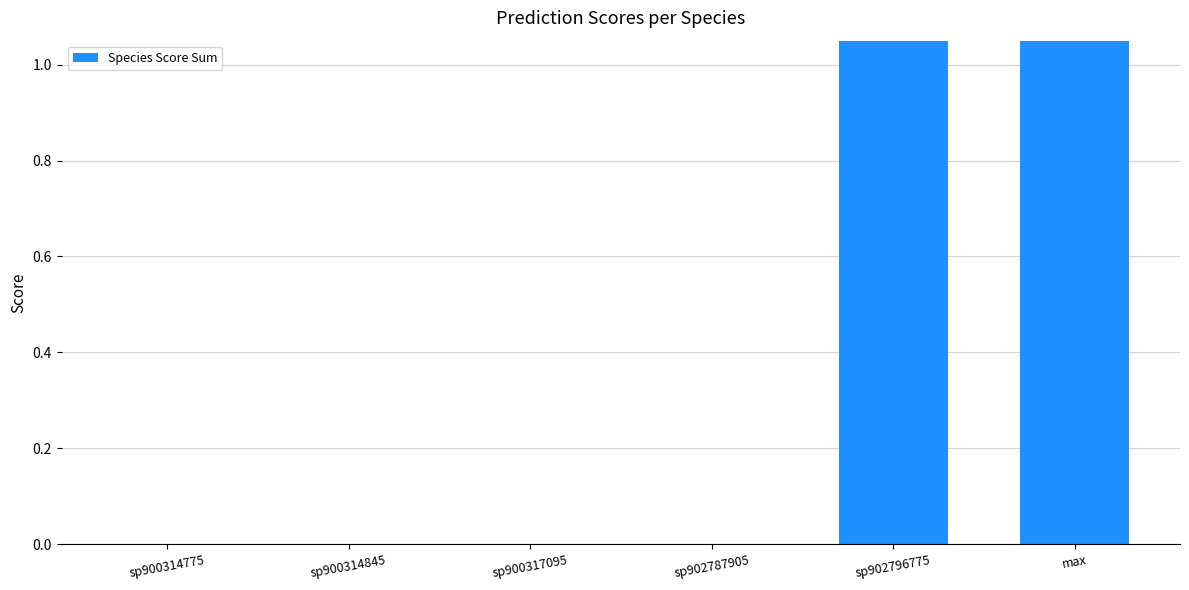

What is the greatest value displayed?

20